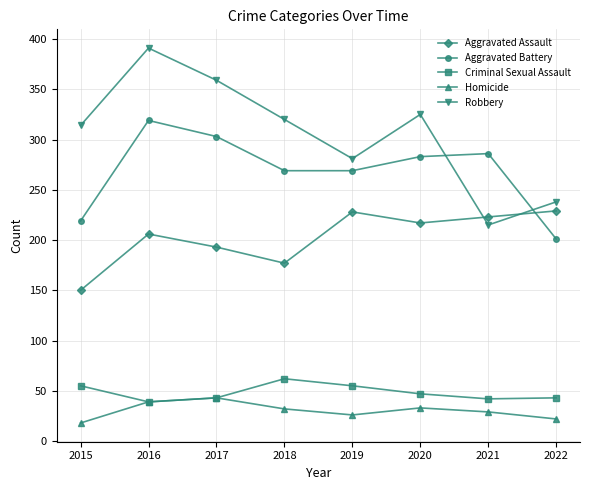

Where does the Aggravated Assault series first go above 217?

2019